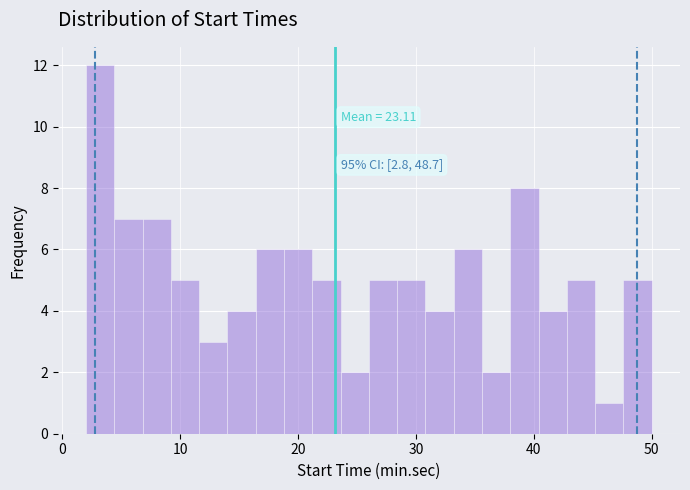

Around what value on the x-axis is the tallest bar? Give the approximate position of its centre, as read against the axis.

3